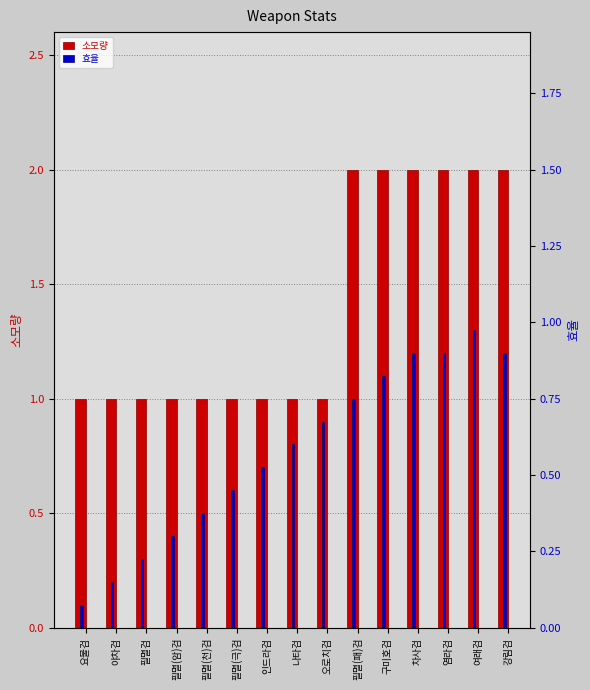

Reading left to right, what are all the values shown in this chart?

소모량: 1.0	1.0	1.0	1.0	1.0	1.0	1.0	1.0	1.0	2.0	2.0	2.0	2.0	2.0	2.0
효율: 0.1	0.2	0.3	0.4	0.5	0.6	0.7	0.8	0.9	1.0	1.1	1.2	1.2	1.3	1.2